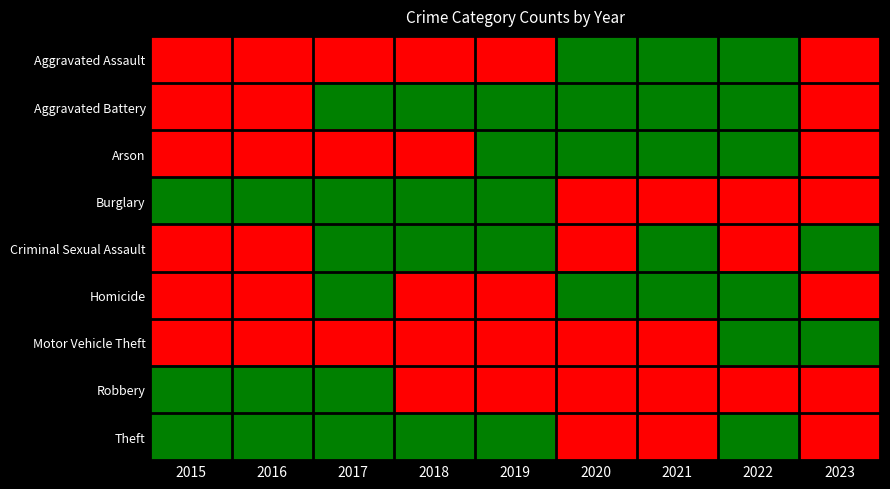

Rank the series at 2020 from lowest to highest value.

Burglary, Criminal Sexual Assault, Motor Vehicle Theft, Robbery, Theft, Aggravated Assault, Aggravated Battery, Arson, Homicide